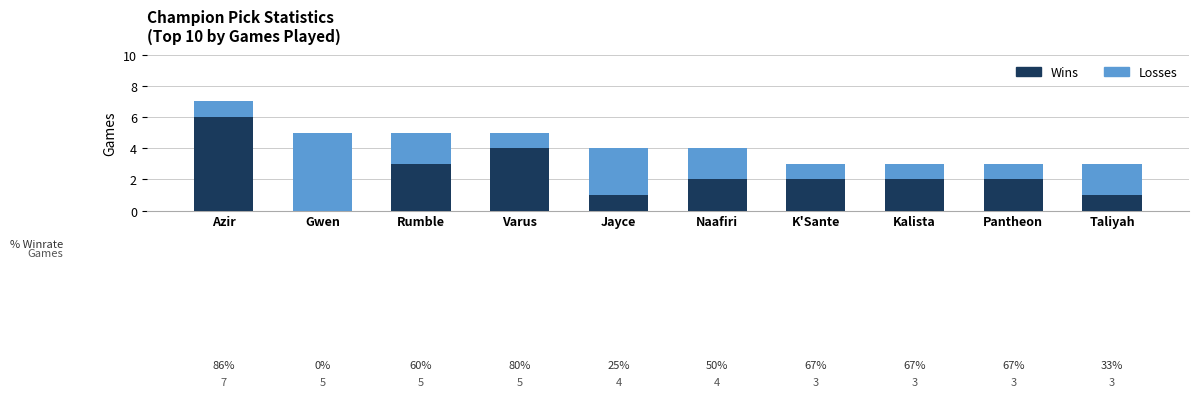

True or false: Wins has a value of 3 at Pantheon.

False